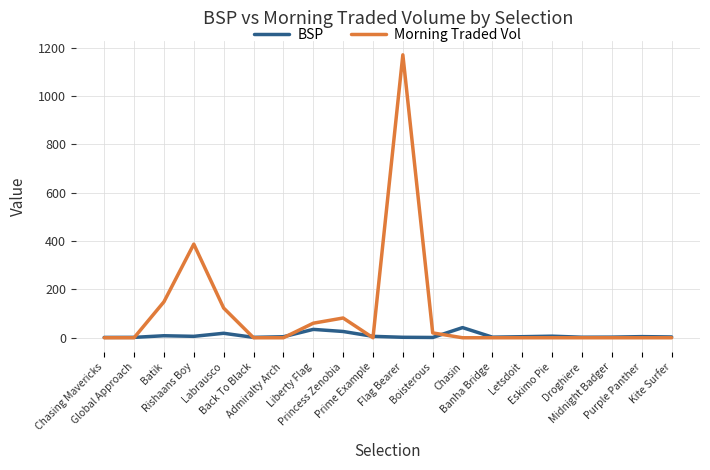

Count the number of data series in this chart.

2